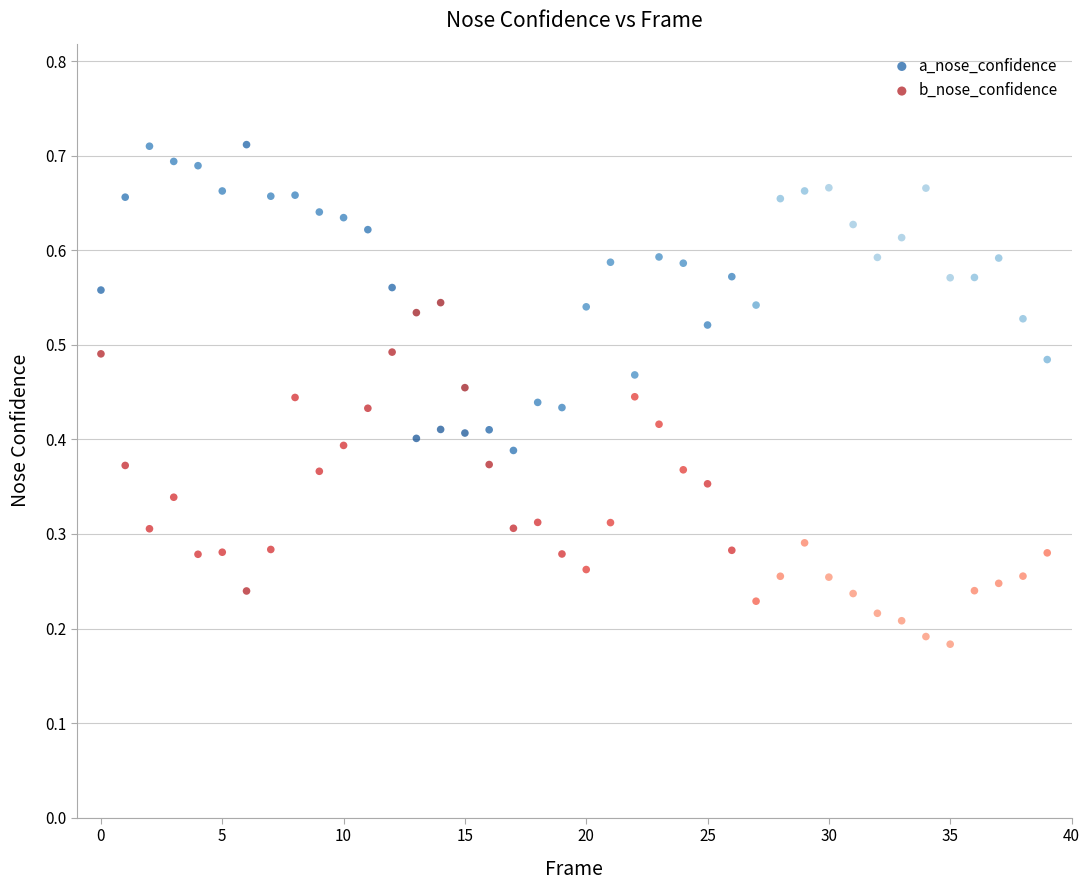

Which series contains the lowest Y value?

b_nose_confidence